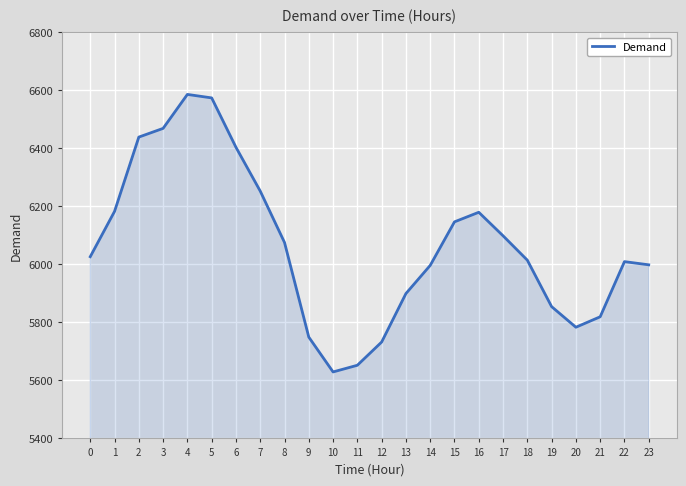

What is the difference between the second highest and minimum values?

944